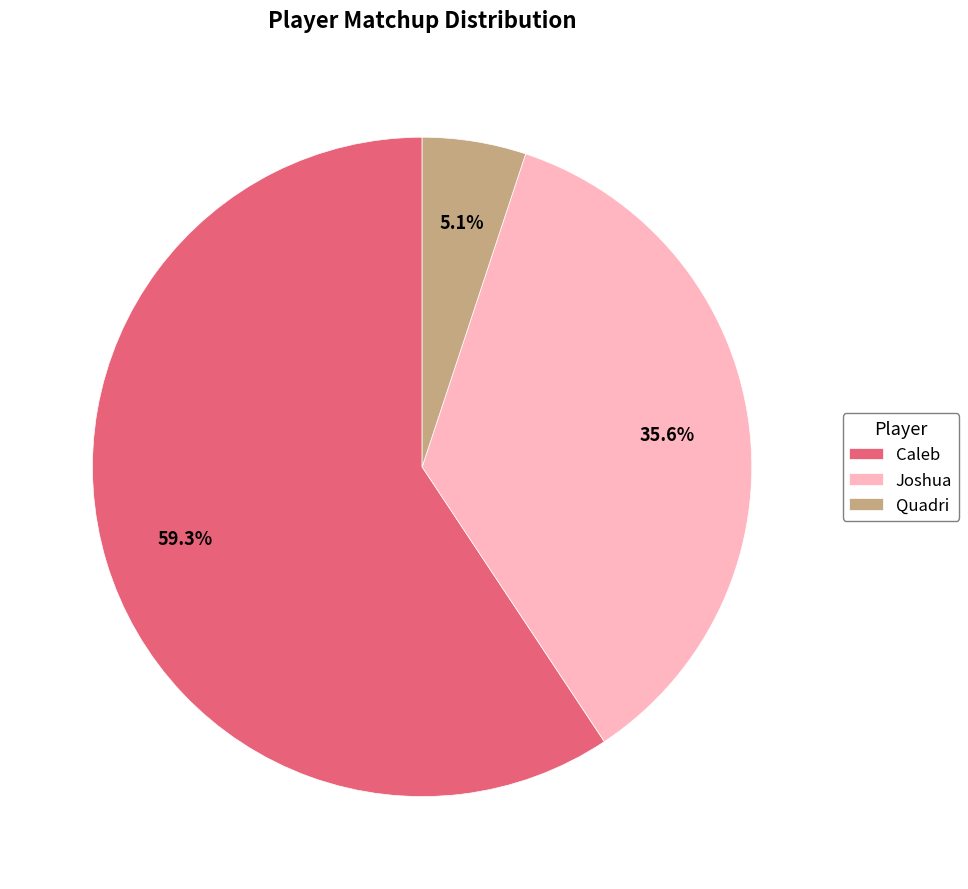

How many slices are in this pie chart?

3